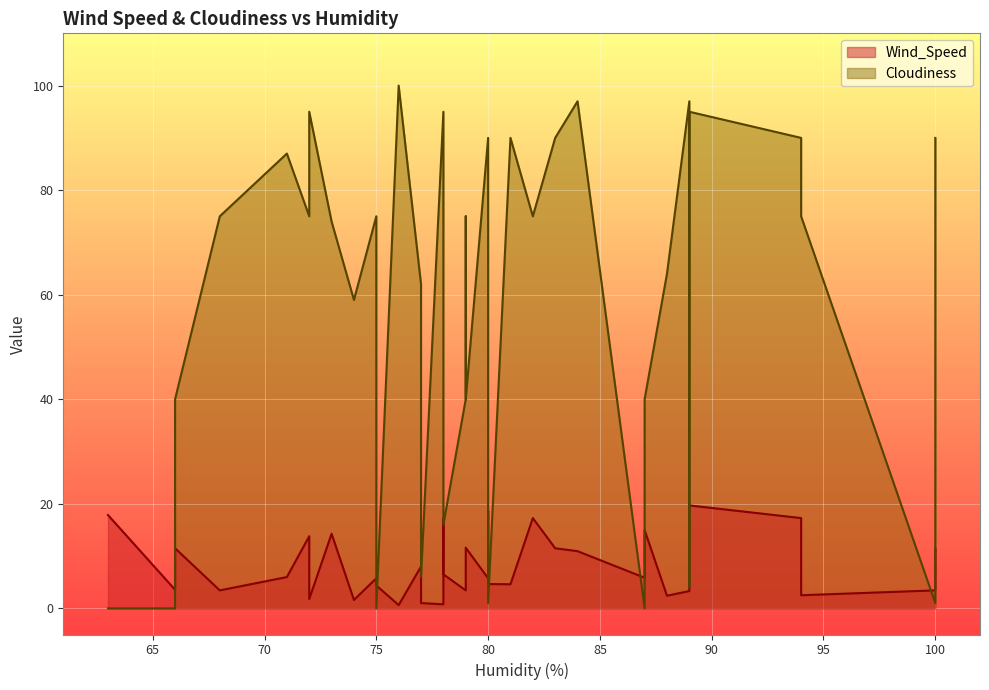

How many data points does each series have?

40